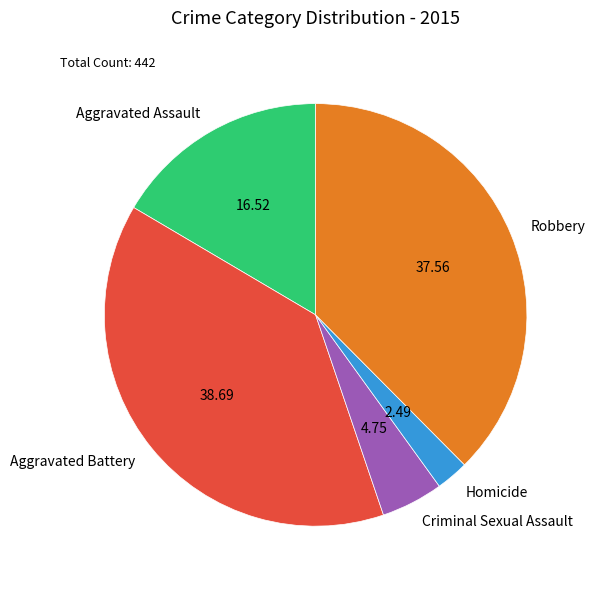

Count the number of slices in the pie.

5